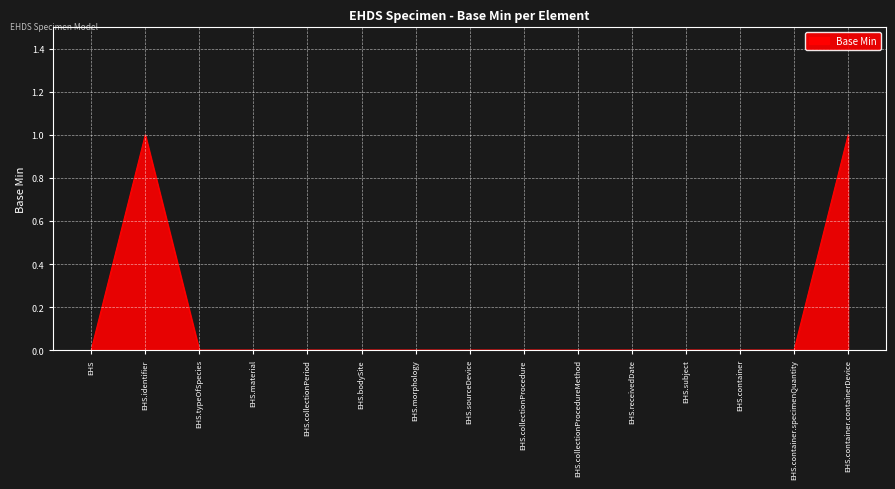

Is it true that the value at EHS.receivedDate is 0?

True